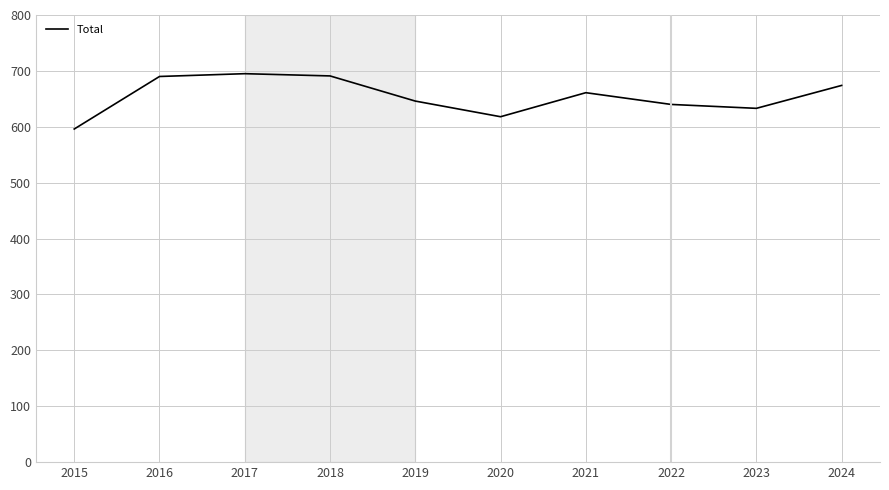

What is the change in value from 2019 to 2021?

+15